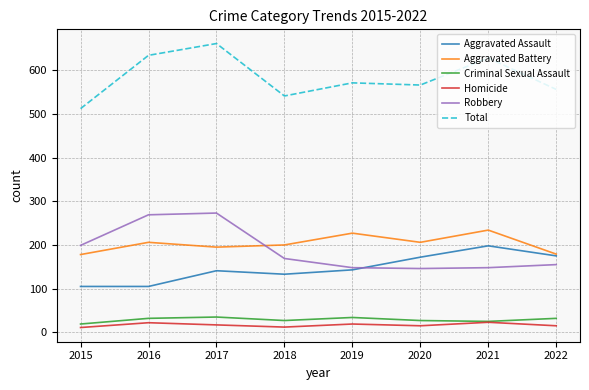

The Aggravated Assault series shows 202 at 2017. True or false?

False